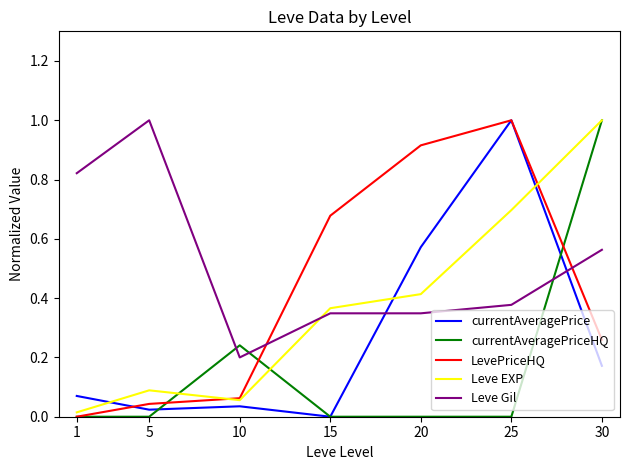

Which series ends up on top after the final intersection of Leve Gil and LevePriceHQ?

Leve Gil